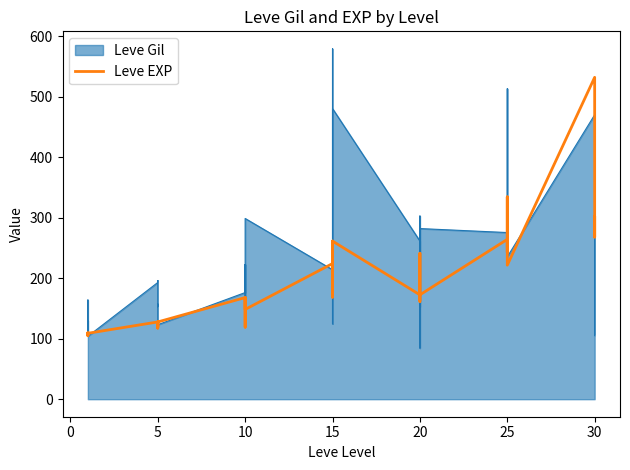

Reading left to right, what are all the values shown in this chart?

109.0	105.0	107.8	109.5	109.0	109.0	127.7	119.1	124.2	127.7	117.5	127.7	168.0	154.7	154.7	119.1	168.0	148.4	224.2	187.2	261.3	168.7	187.2	261.3	172.5	186.7	220.3	241.2	161.7	172.5	264.2	264.2	242.6	264.2	334.4	221.6	532.0	268.3	302.5	268.3